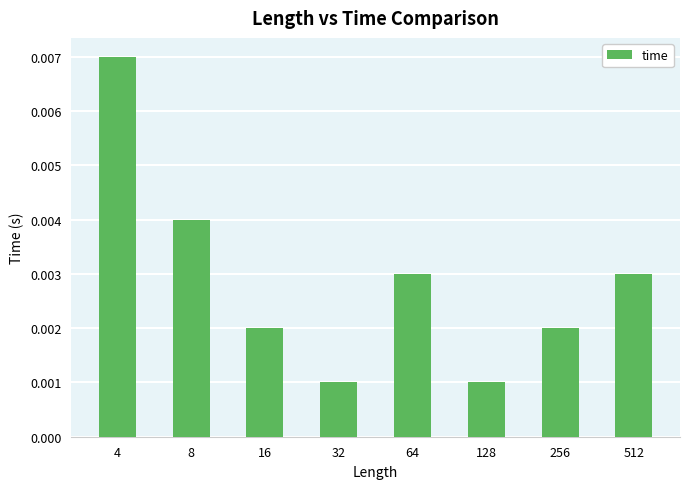

Count the values in the range 0 to 1.

8